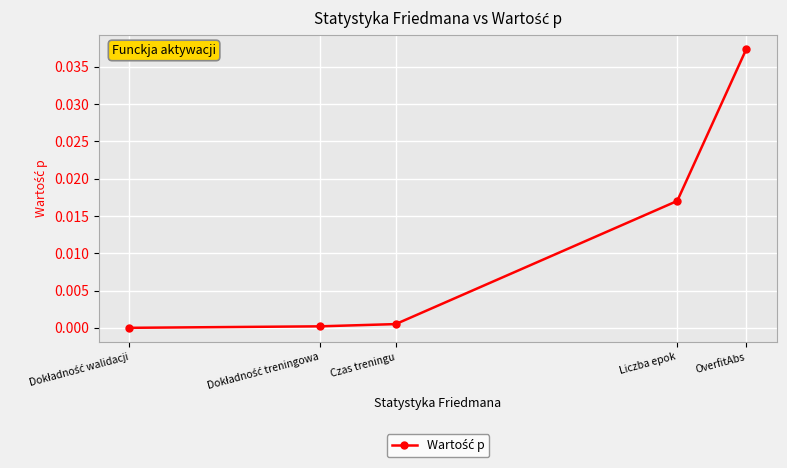

List the labels in order of value, smallest first.

Dokładność walidacji, Dokładność treningowa, Czas treningu, Liczba epok, OverfitAbs